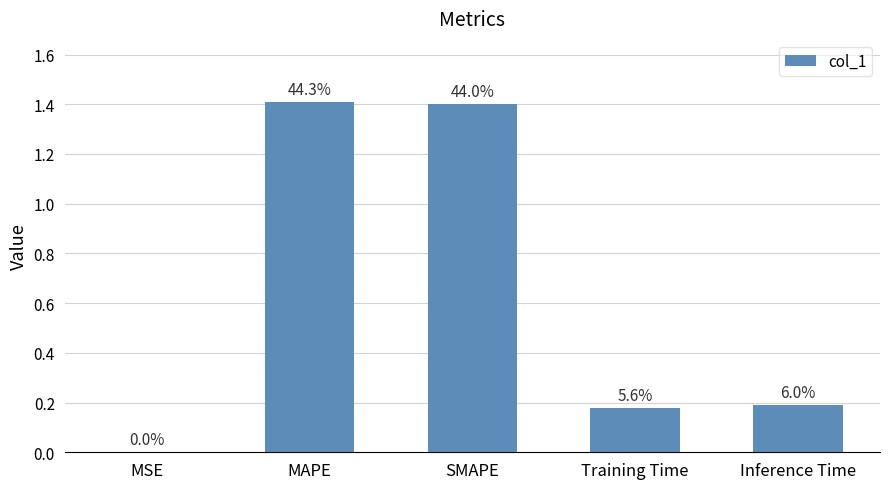

Is it true that the value at SMAPE is 0.9?

False